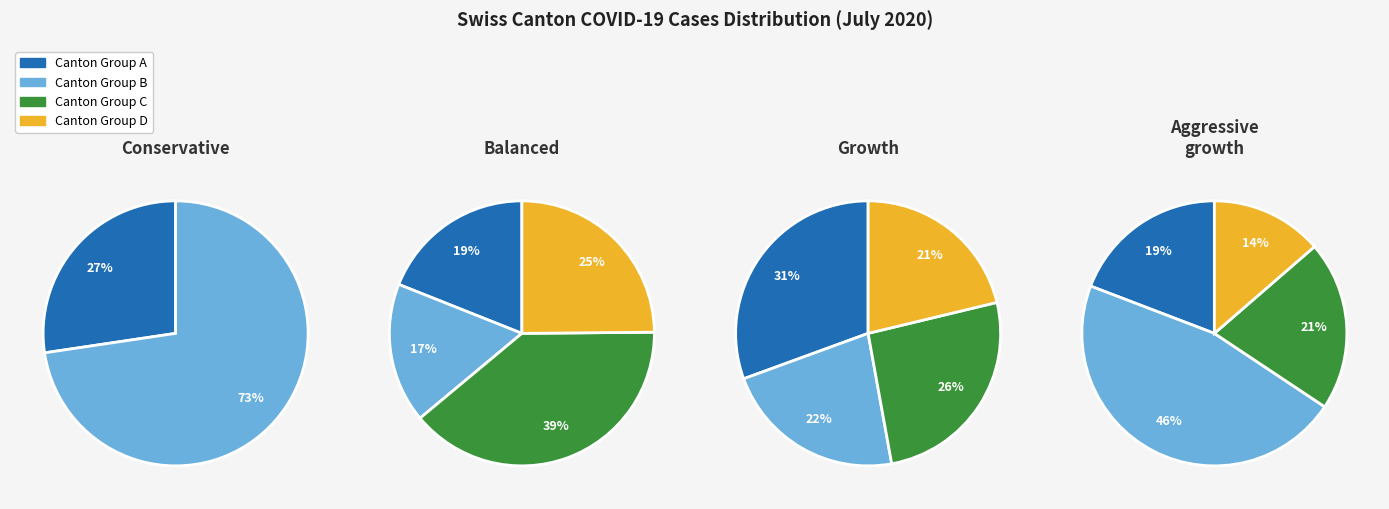

How many slices are in this pie chart?

14